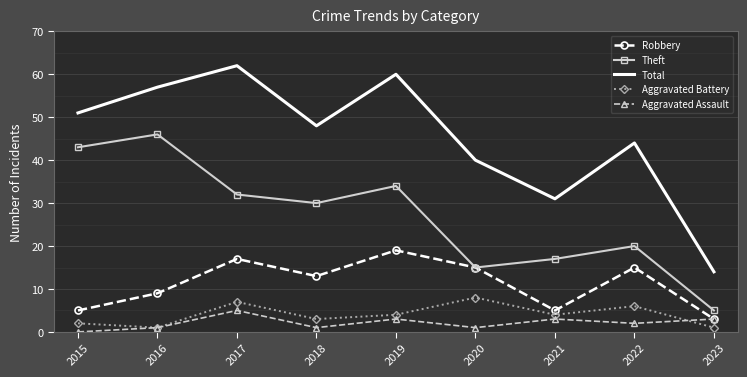

What is the sum of the Total values at 2020 and 2022?

84